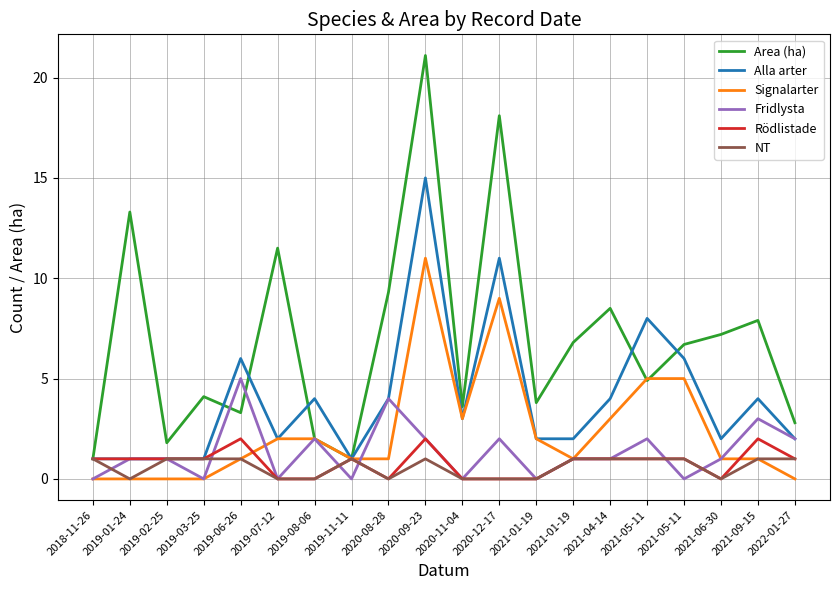

True or false: Alla arter has more than 2 points higher than both neighbors.

True